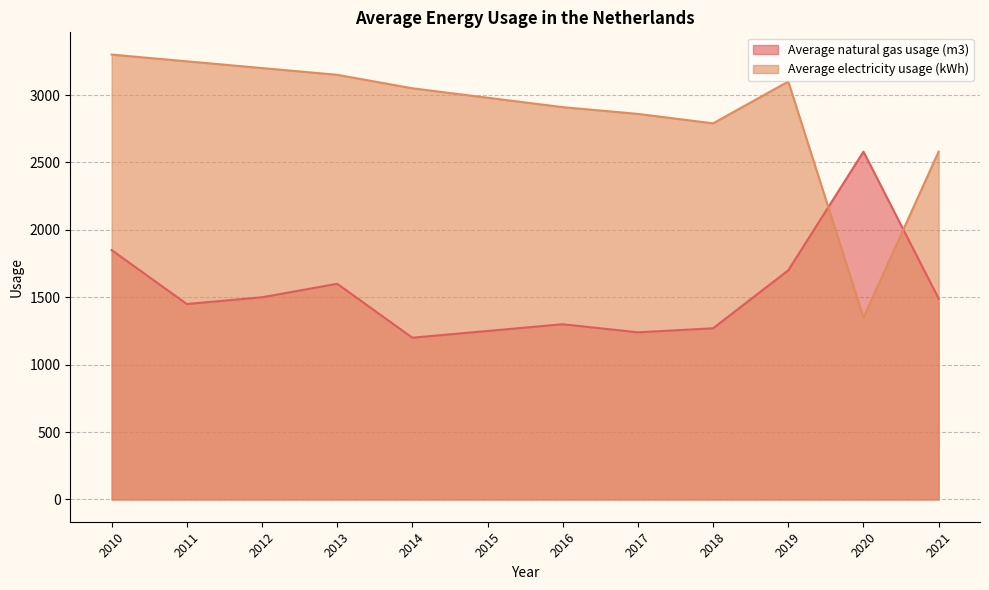

True or false: Average natural gas usage (m3) has a value of 1441 at 2020.

False